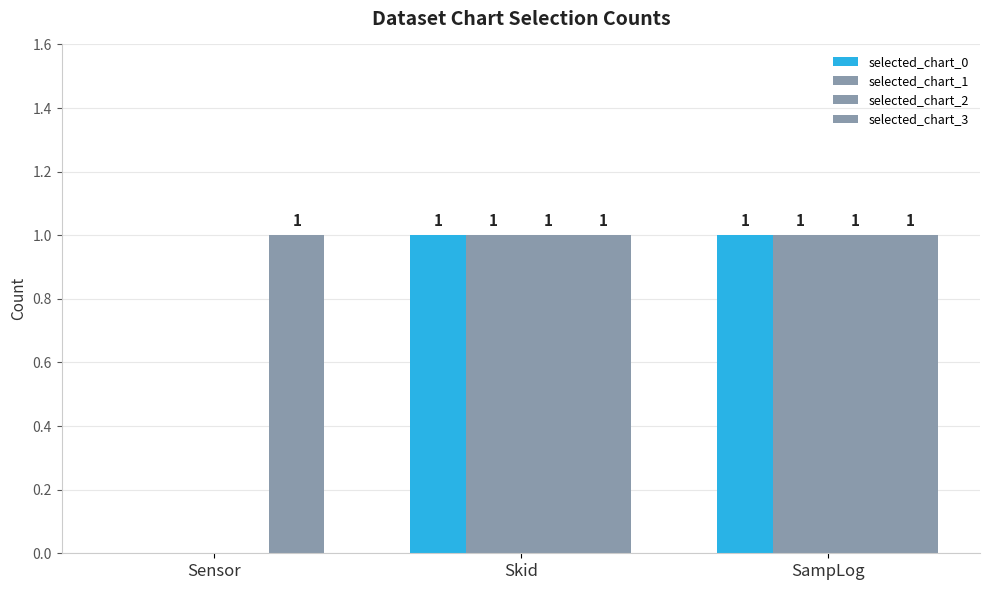

What is the average value of the selected_chart_3 series?

1